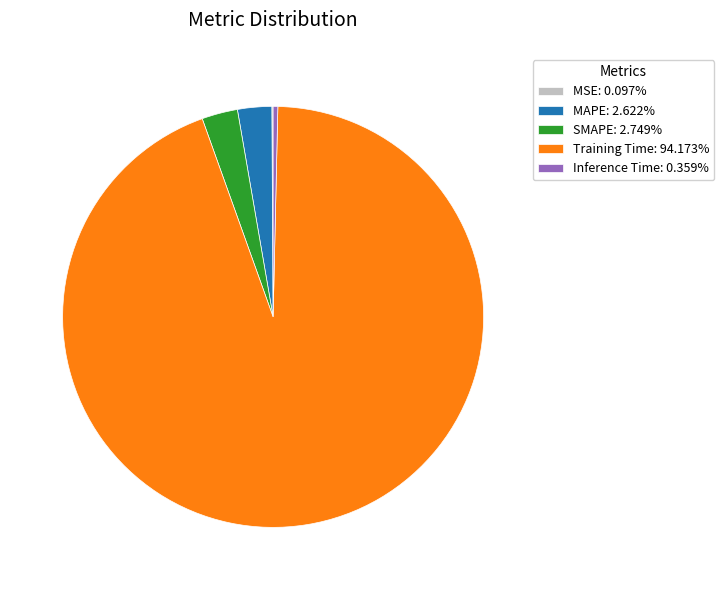

Is there a majority slice in this chart?

Yes